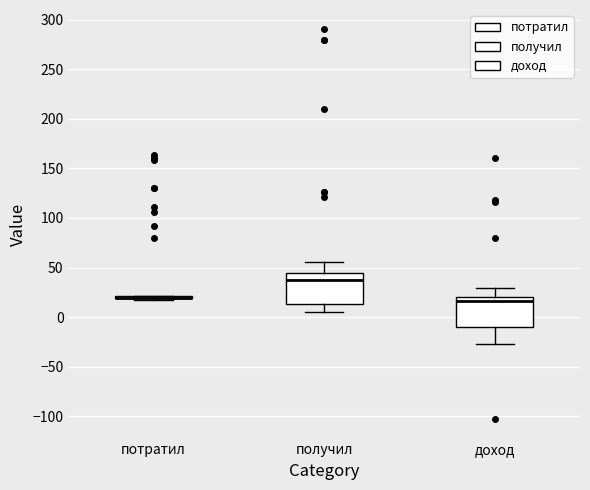

Reading left to right, transcribe this box plot: for each box, give where its median line is, the range the box spans, and where its two whiskers end, as read against the y-axis. The values are not printed on the chart, so give them approximately, as read against the axis.

потратил: box collapsed to a line at 20, whiskers 15 to 20
получил: median 35, box 15 to 45, whiskers 5 to 55
доход: median 15, box -10 to 20, whiskers -25 to 30